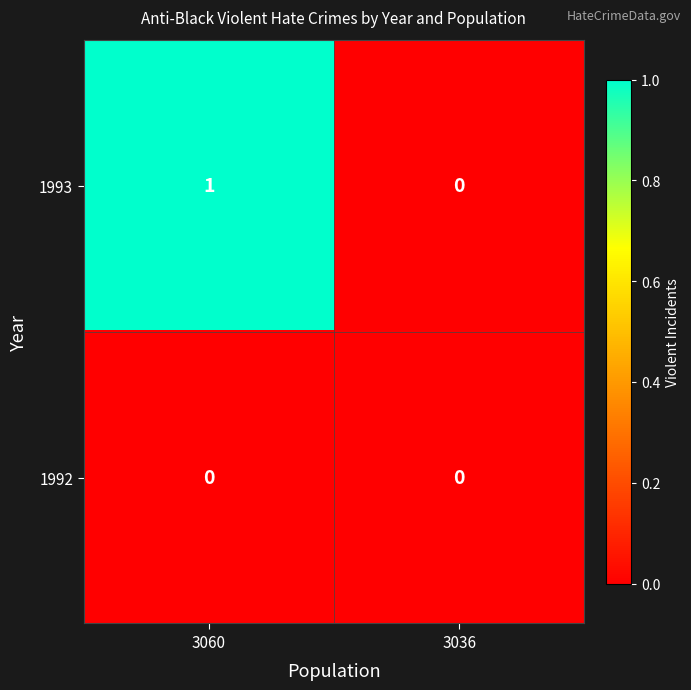

How many distinct data groups are displayed?

2